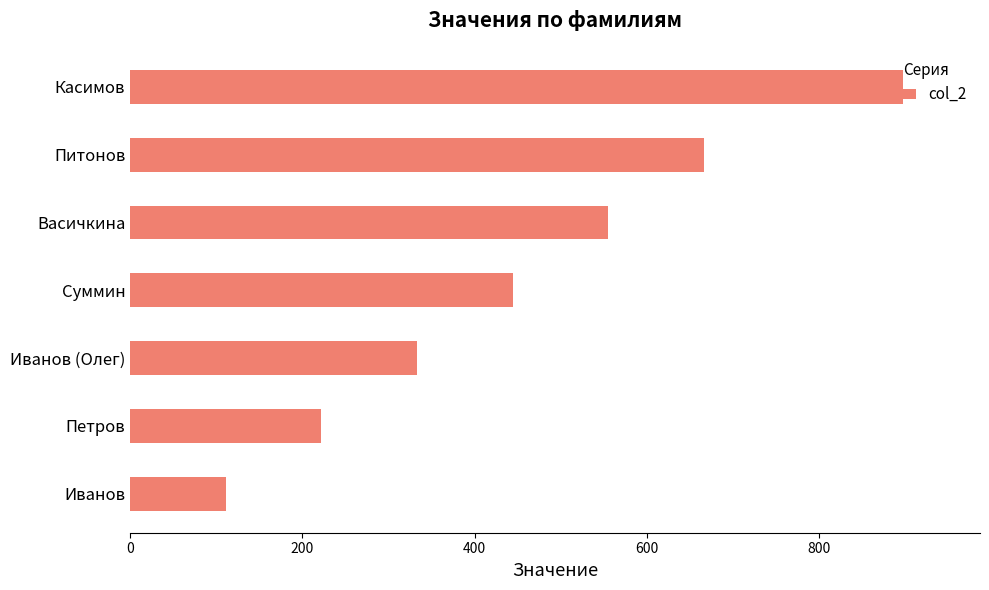

Which label corresponds to the smallest value in the chart?

Иванов